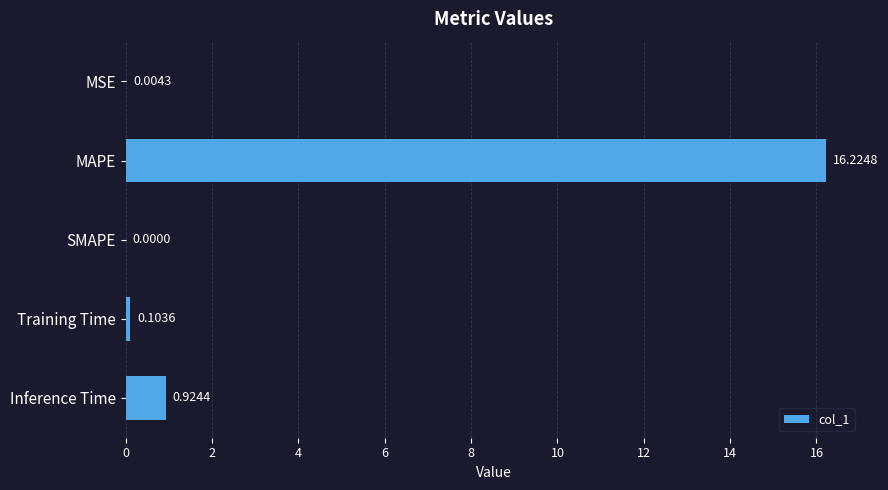

What is the sum of all values?

17.3